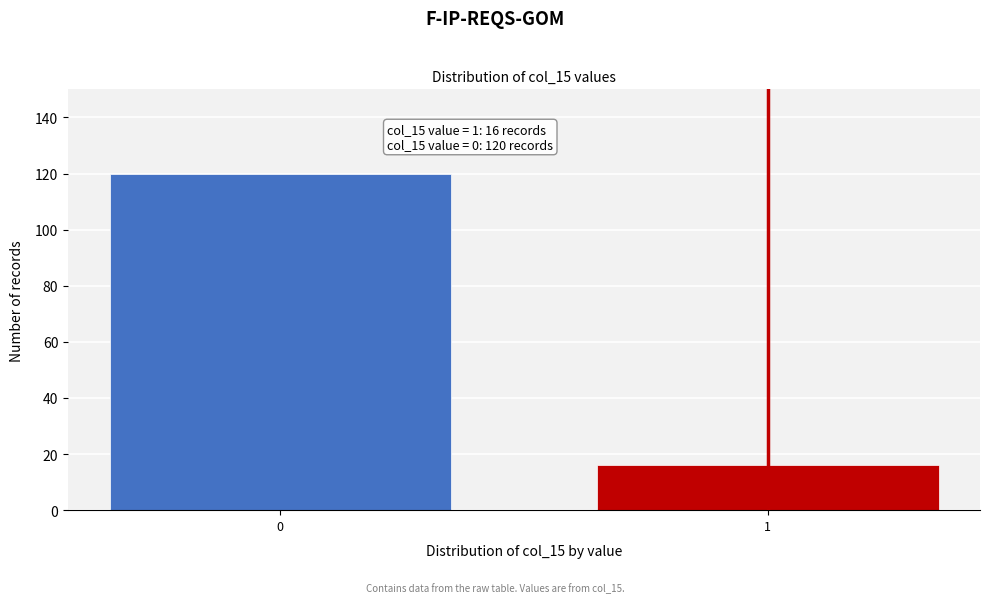

Reading left to right, what are all the values shown in this chart?

120	16